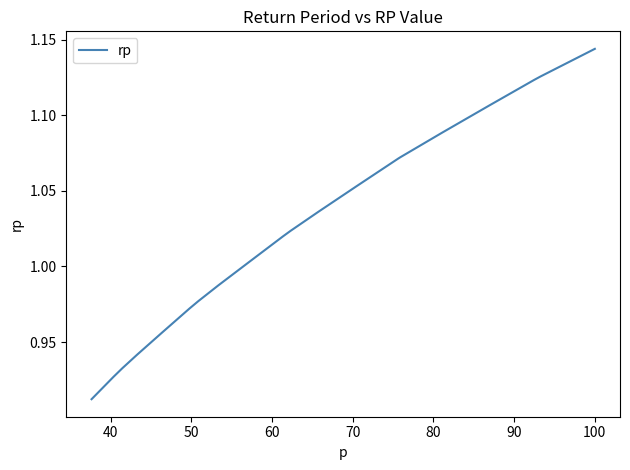

True or false: there are more than 1 points higher than both neighbors.

False